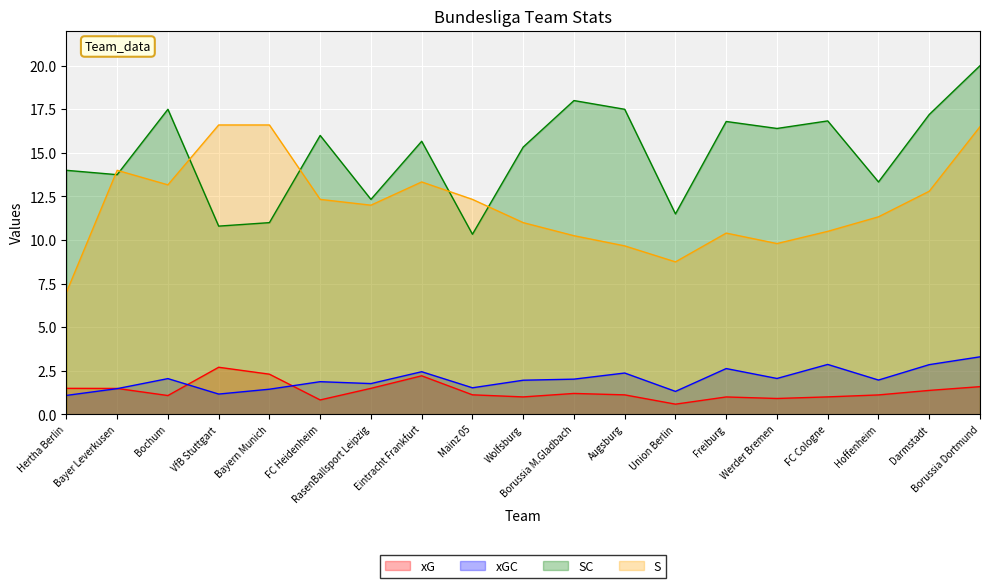

How many interior local peaks does the xG series have?

4